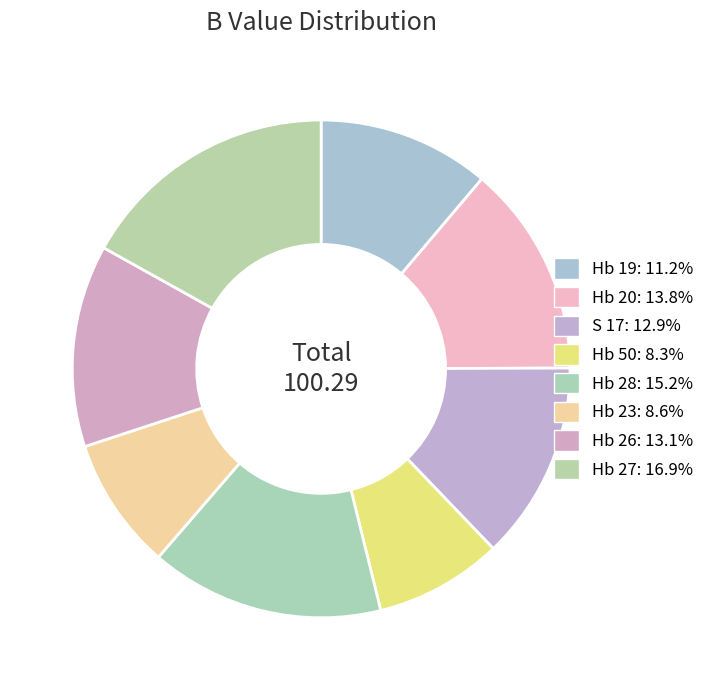

What is the ratio of the value at Hb 26 to the value at Hb 27?

0.8